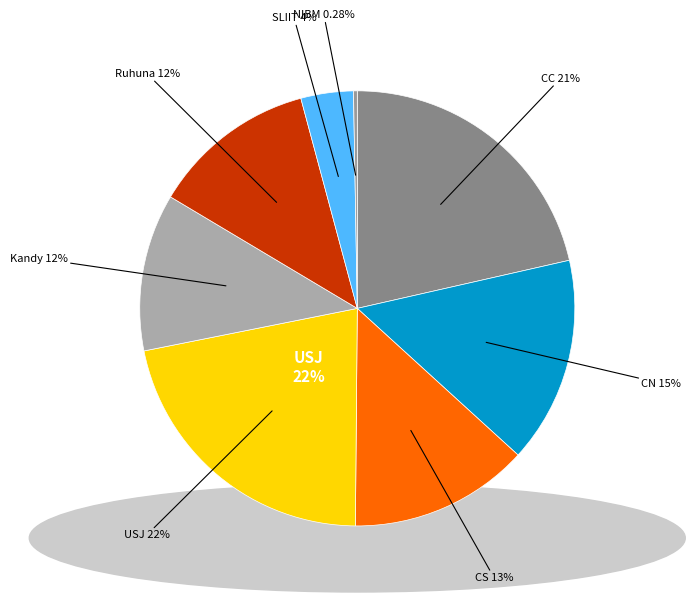

True or false: CS accounts for 3% of the total.

False